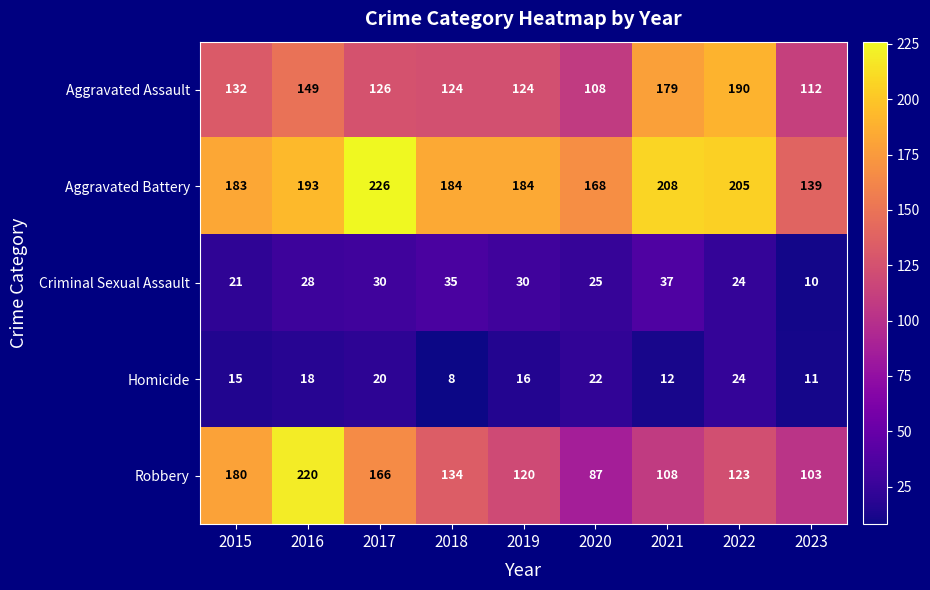

True or false: Aggravated Assault has a value of 54 at 2017.

False